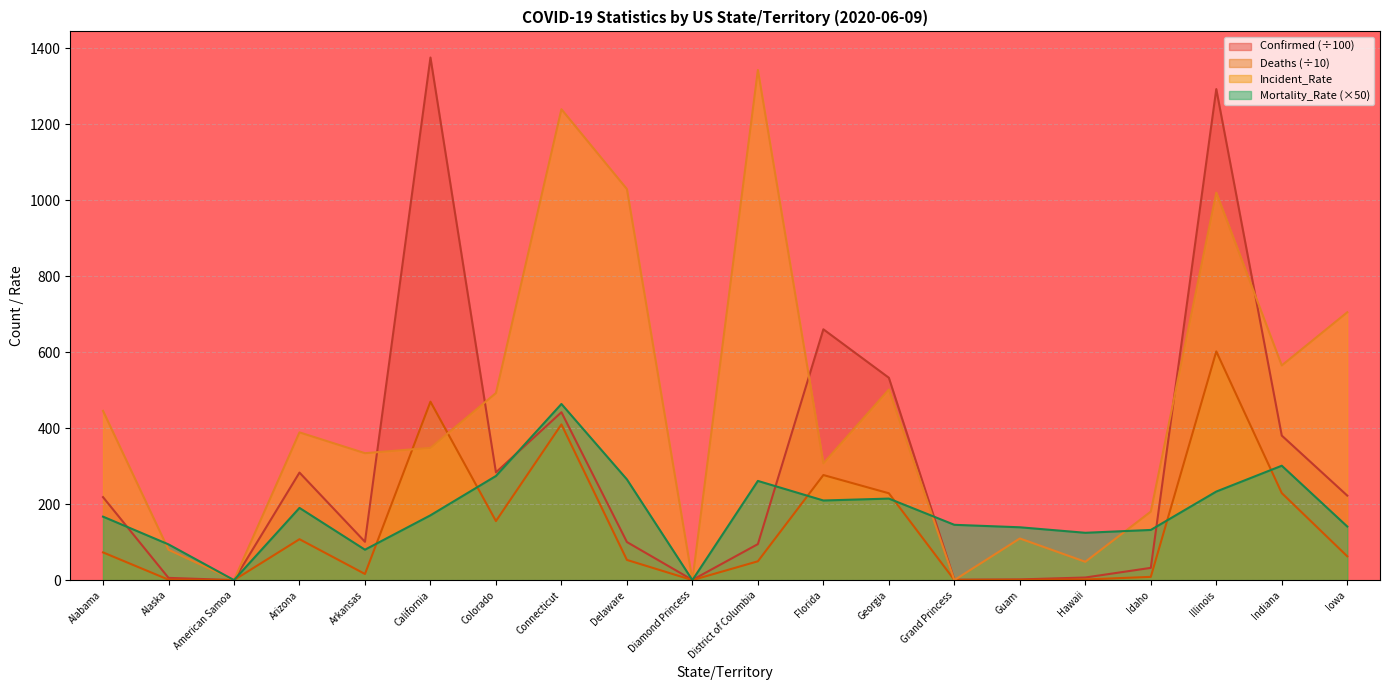

What is the difference between the highest and lowest values at District of Columbia?

1292.9